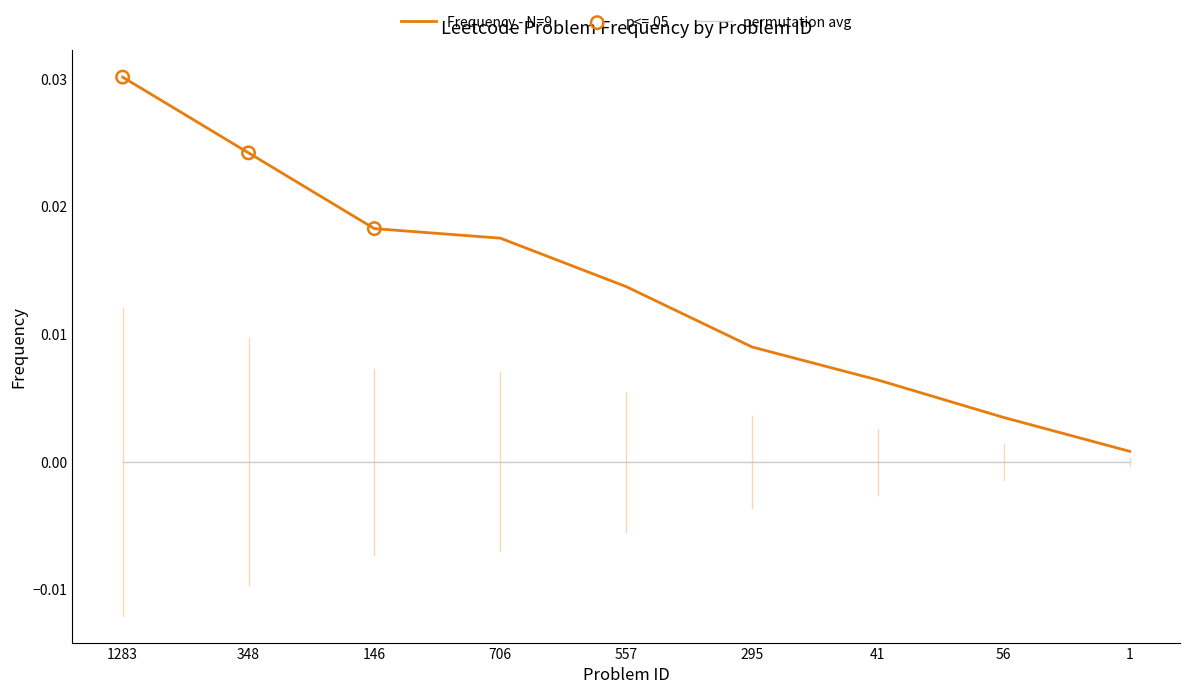

Which series has the widest spread of values?

Frequency - N=9